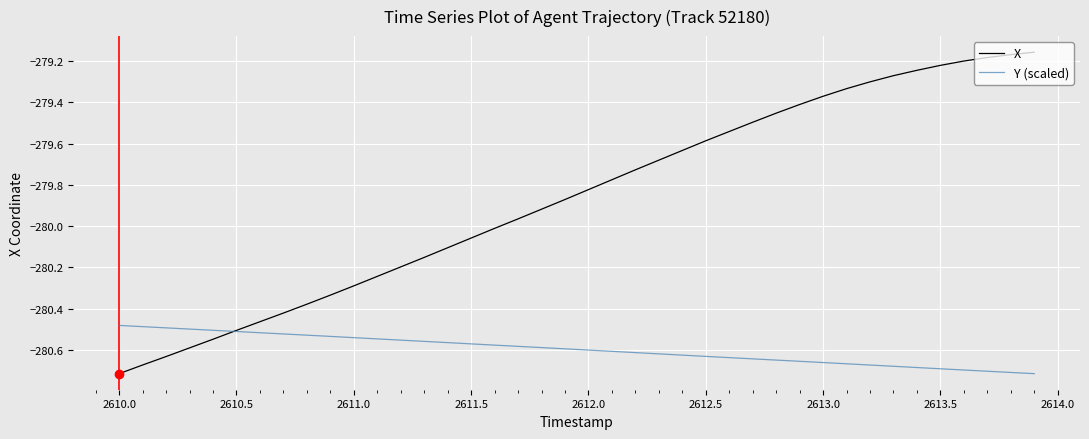

Which series has the largest total across all categories?

X